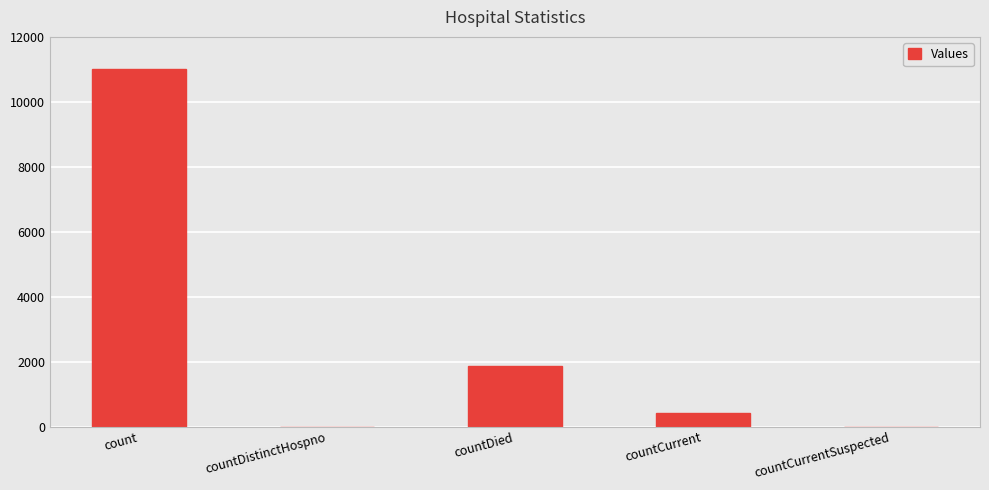

What is the sum of the values at countCurrent and count?

11418